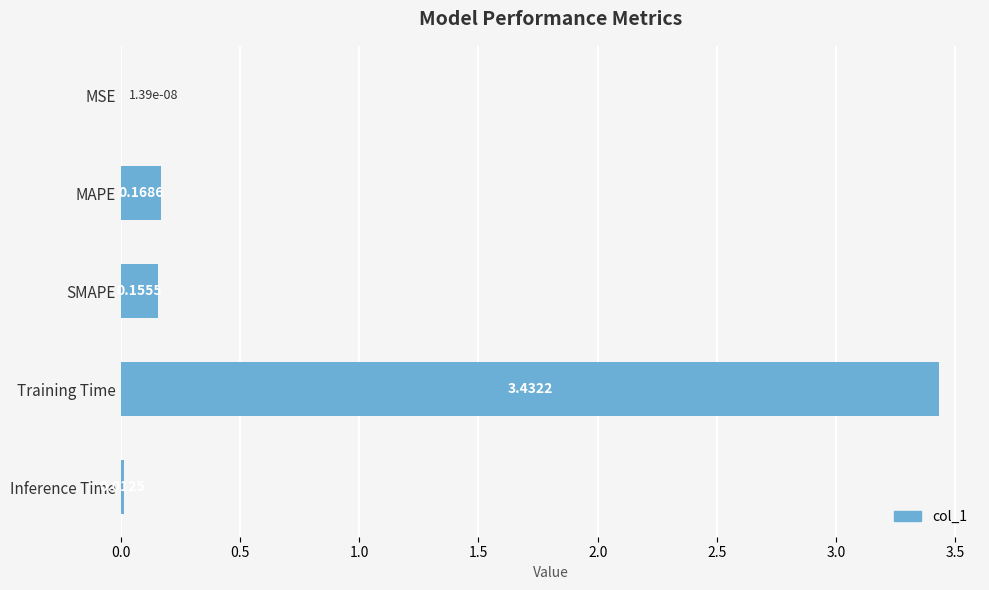

How many series are shown in this chart?

1